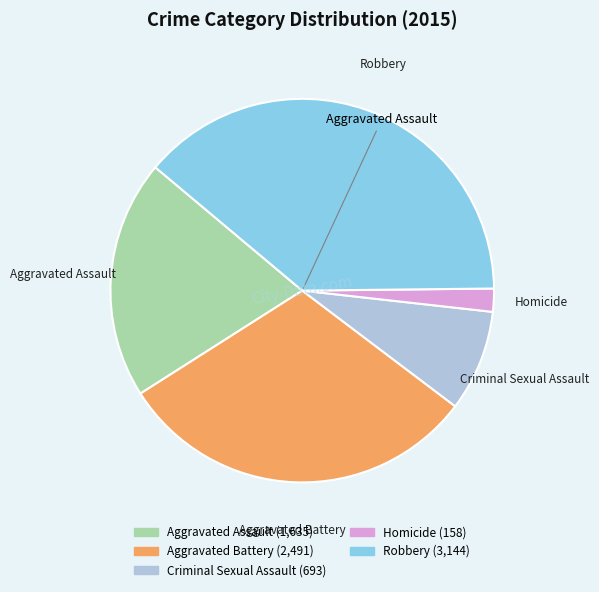

Is the sum of Aggravated Assault and Criminal Sexual Assault greater than half?

No